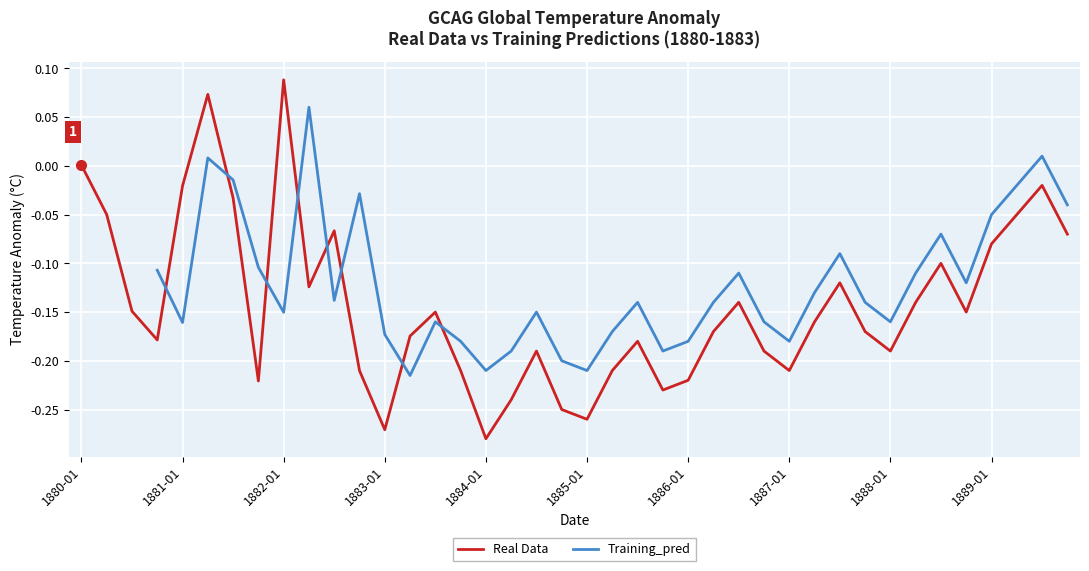

The value of Real Data at 1880-01 is 0.0. True or false?

True